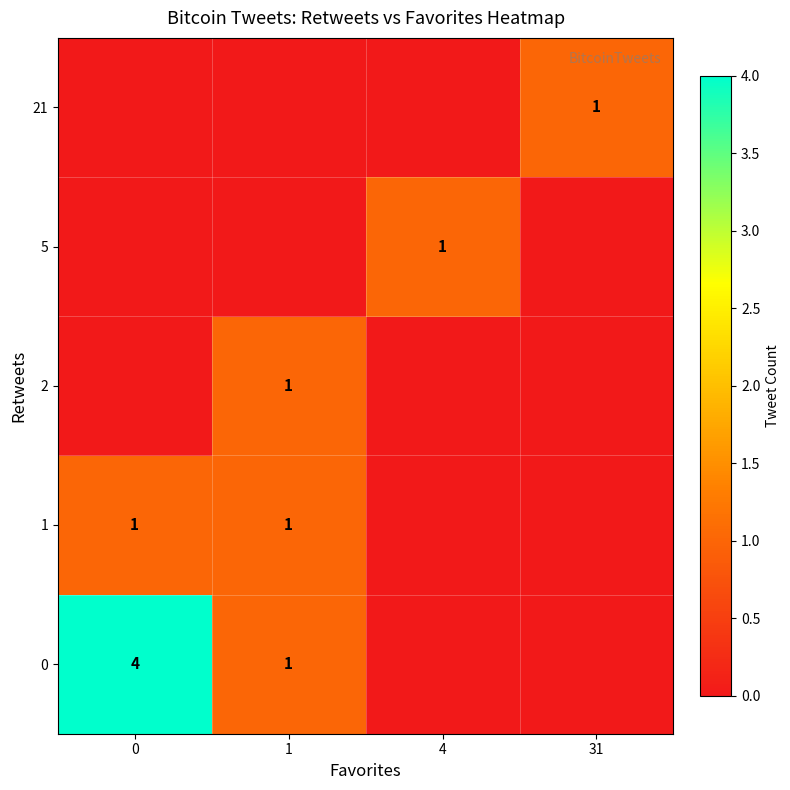

The 21 series shows 0 at 31. True or false?

False